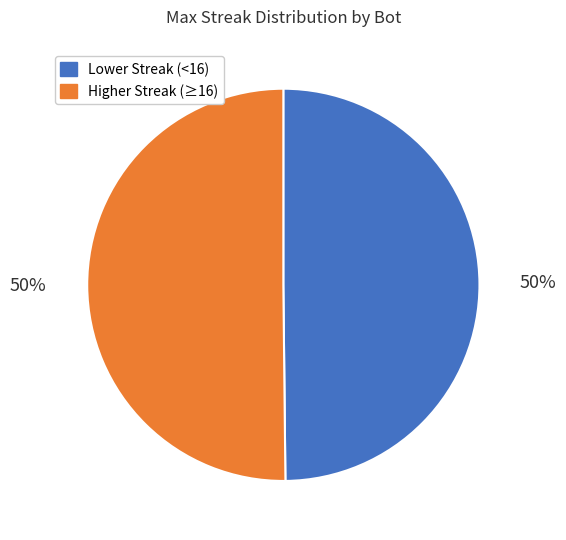

To the nearest percent, what is the average slice percentage?

50%